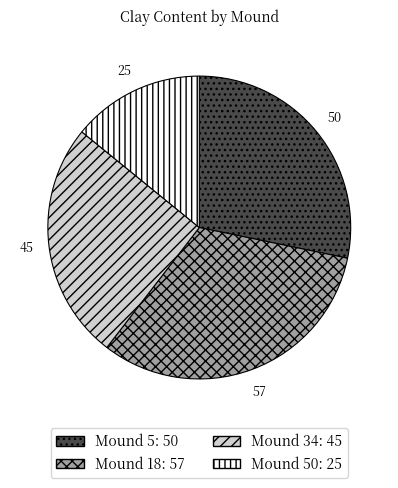

Count the number of slices in the pie.

4